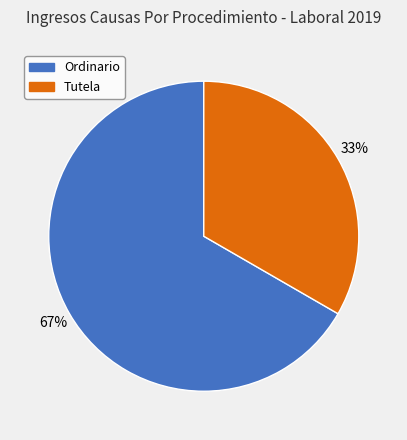

To the nearest percent, what is the average slice percentage?

50%